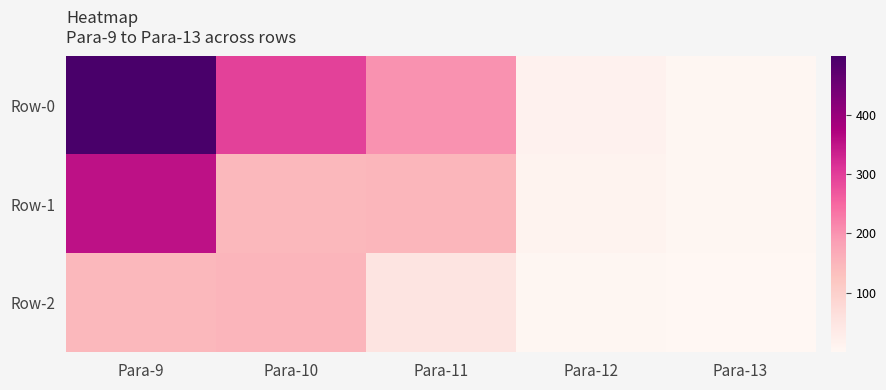

Rank the series at Para-9 from lowest to highest value.

Row-2, Row-1, Row-0